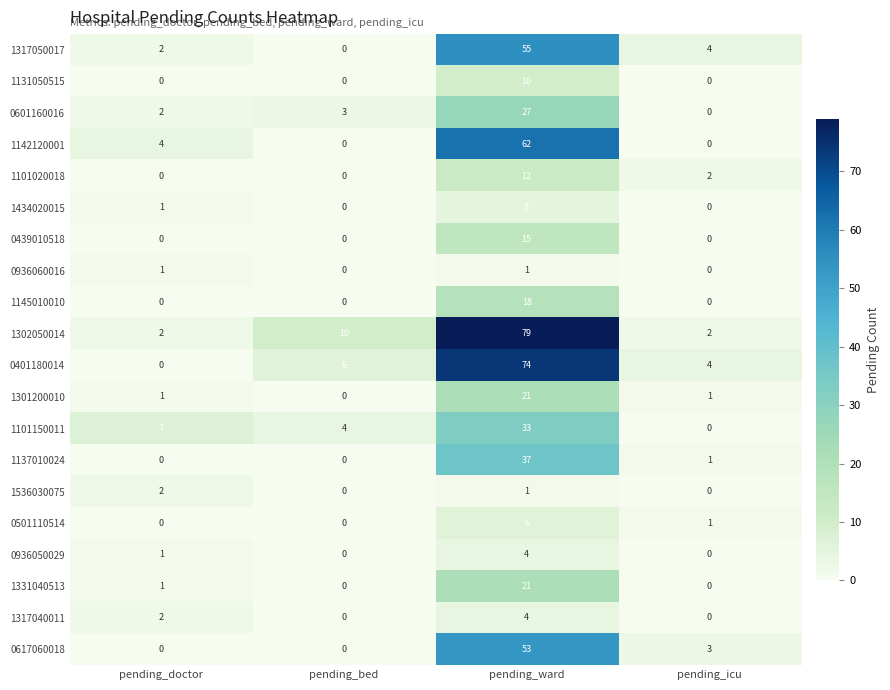

Count the number of data series in this chart.

20